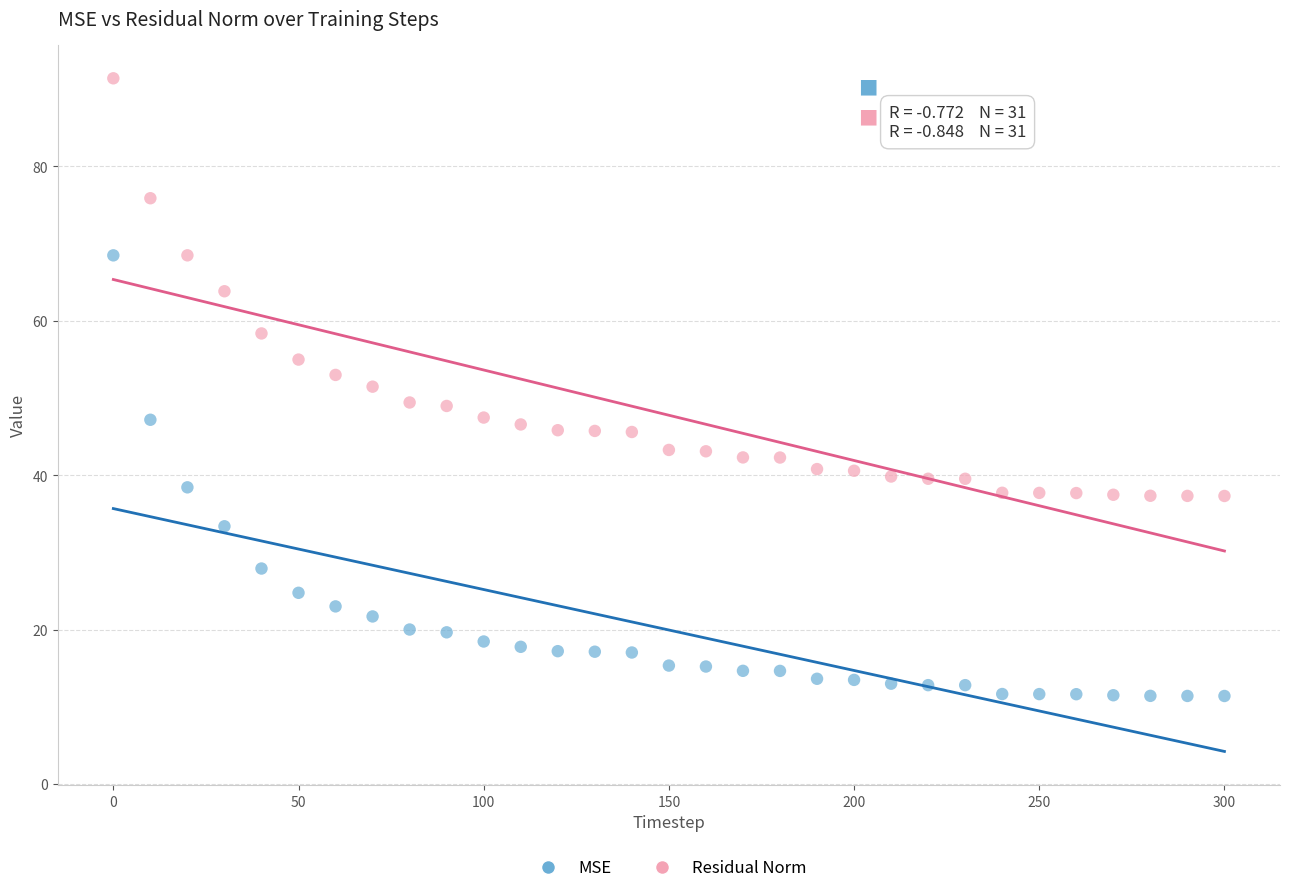

What are all the series names shown in the legend?

MSE, Residual Norm